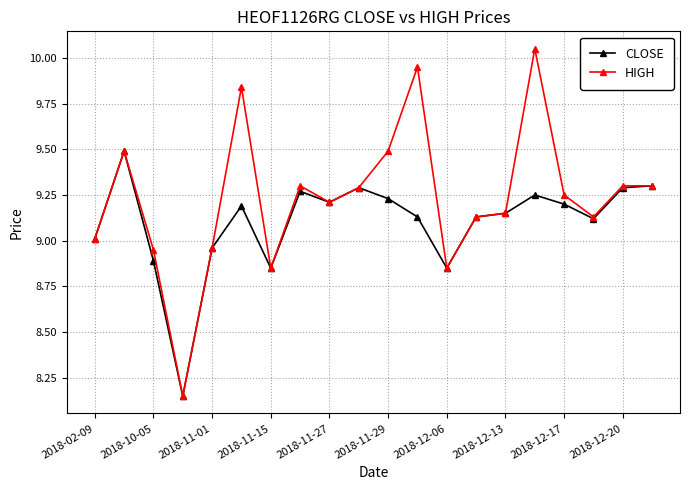

What is the highest value of the CLOSE series?

9.5